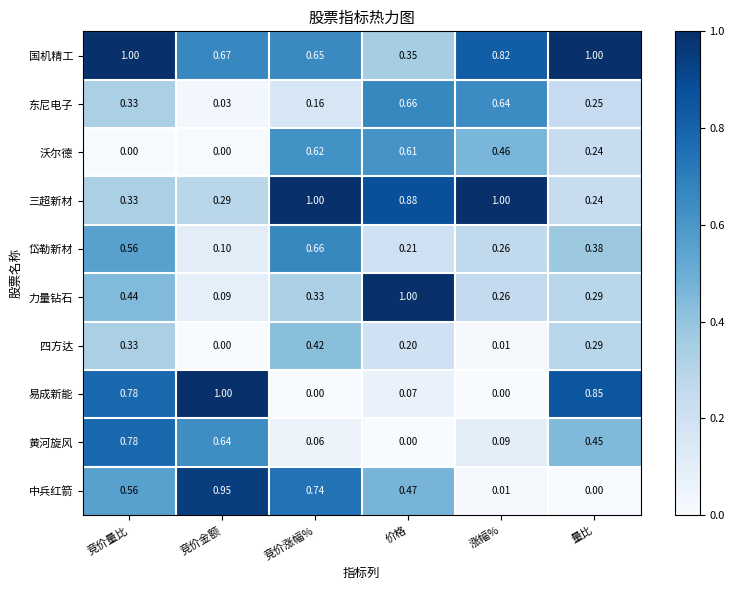

At how many categories does at least one series exceed 0?

6